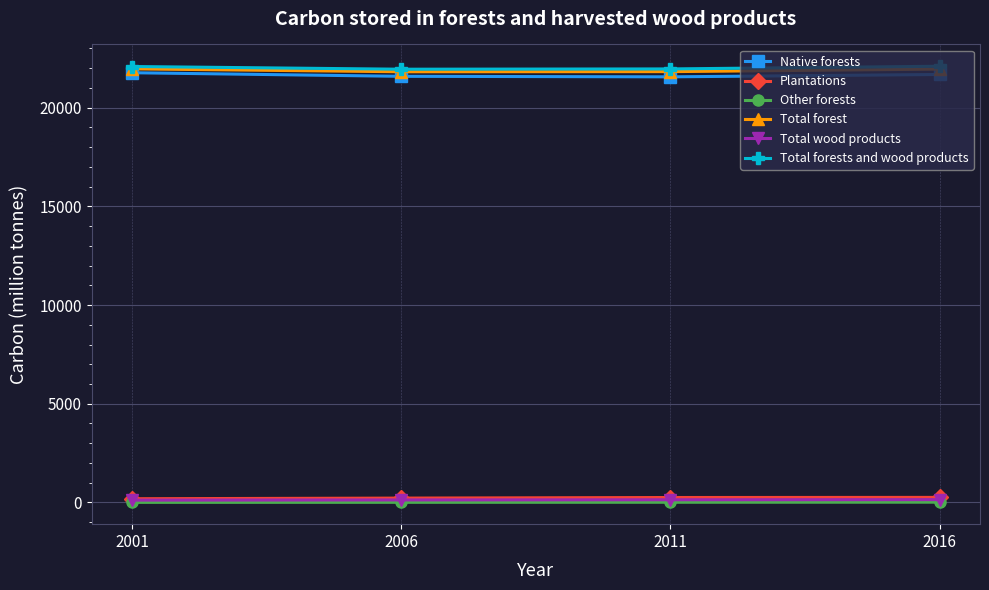

What is the minimum value shown in the chart?

6